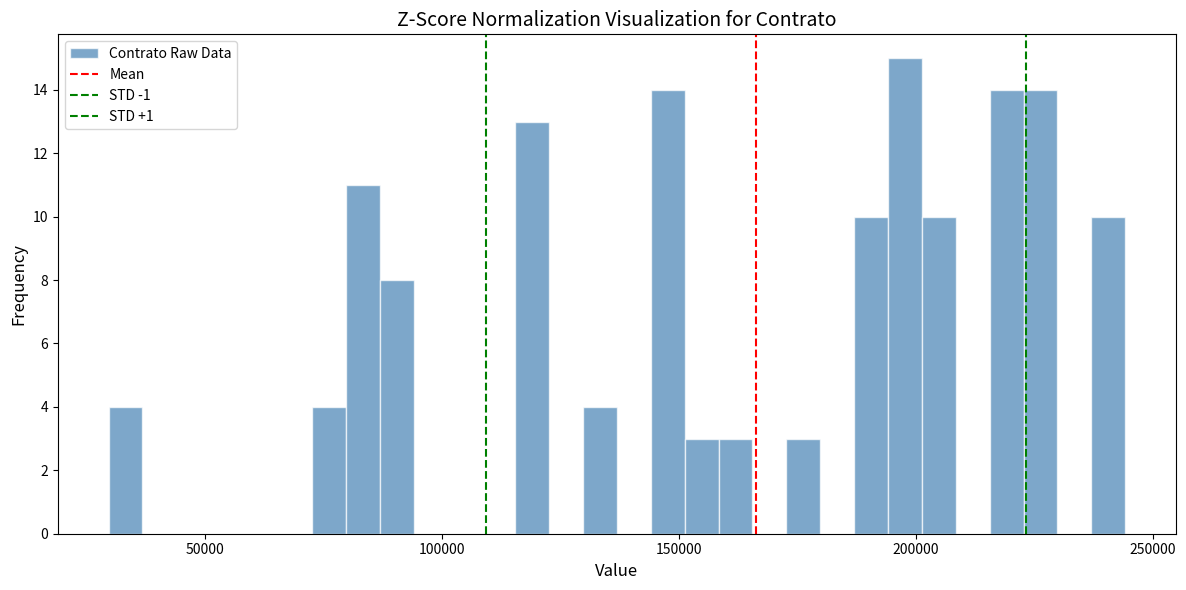

Read against the x-axis, roughly where is the centre of the tallest bar?

200000